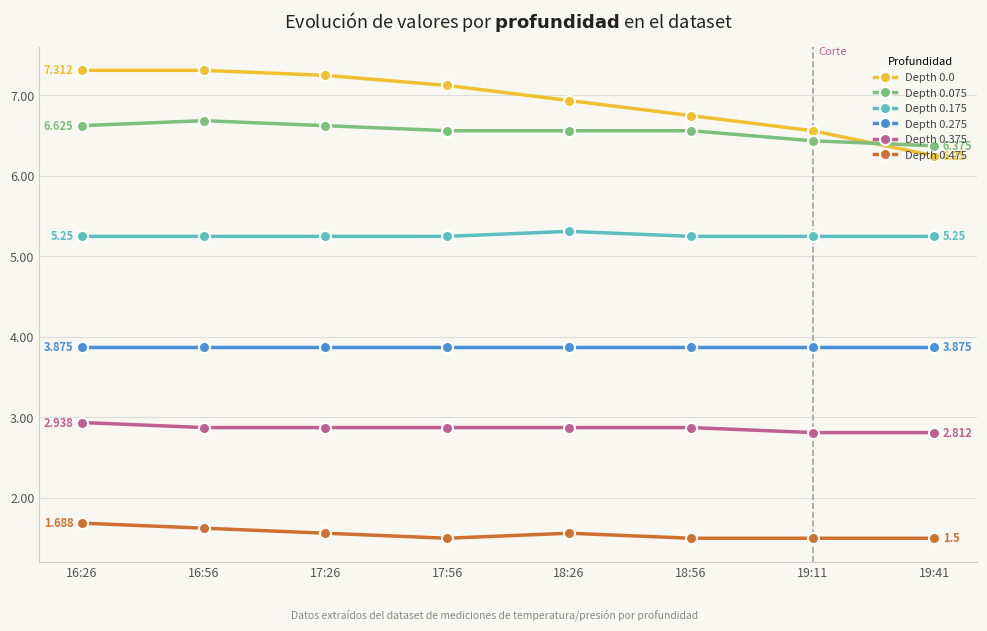

True or false: Depth 0.275 and Depth 0.475 intersect in this chart.

False